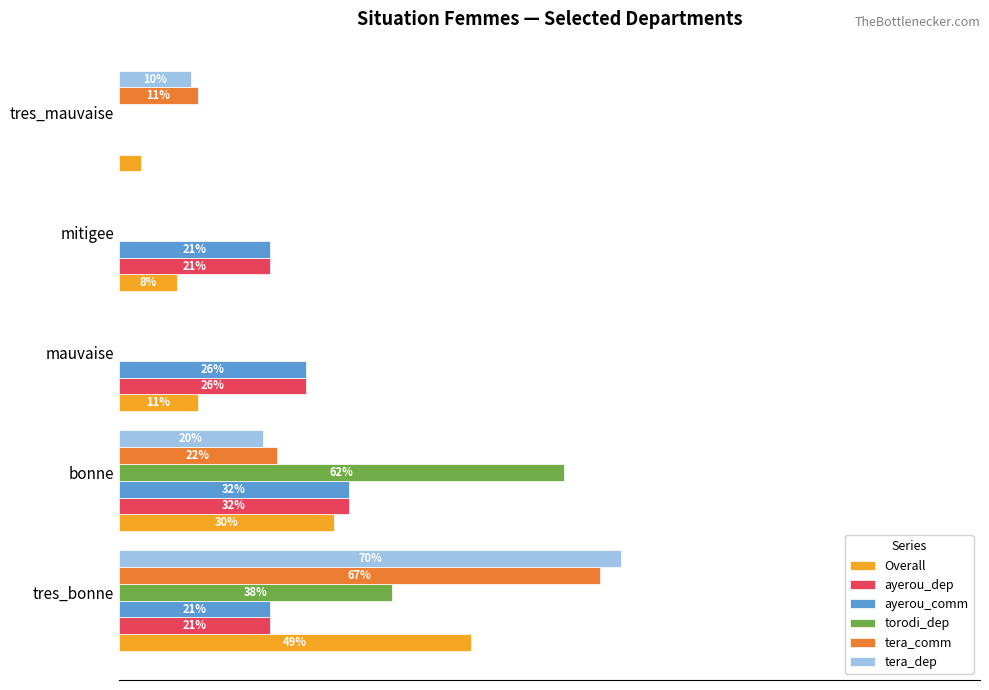

At which label is tera_comm closest to 33?

bonne